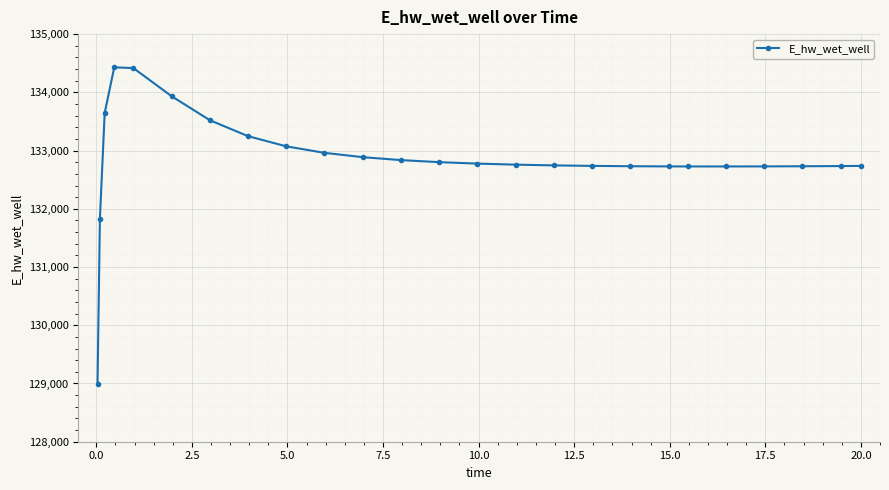

True or false: the data has more than 0 interior local peaks.

True